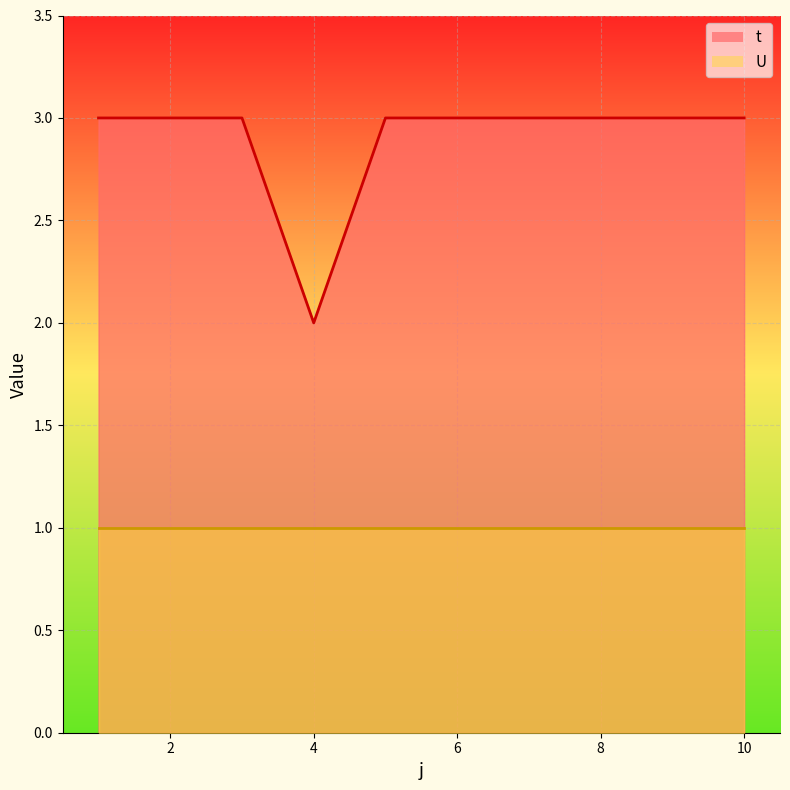

What is the change in value from 4 to 9?

+1